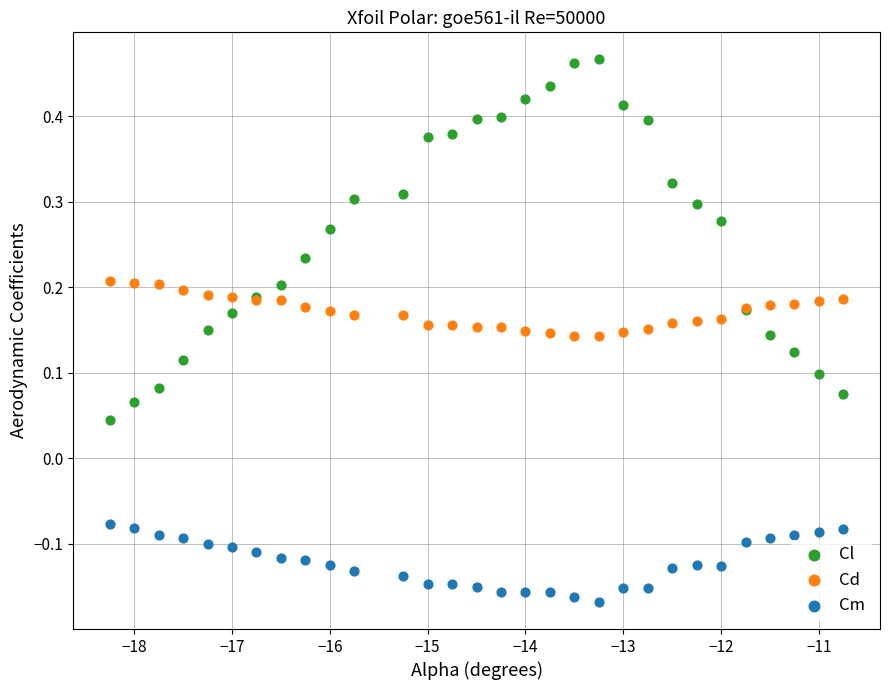

Which series contains the highest Y value?

Cl